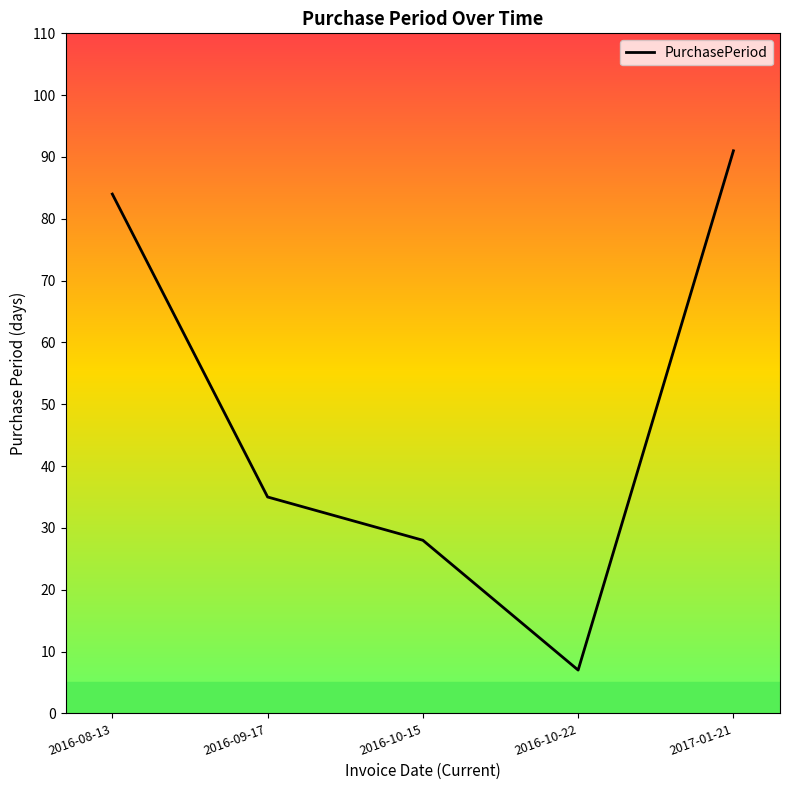

Reading right to left, extract all data points from this chart.

91	7	28	35	84